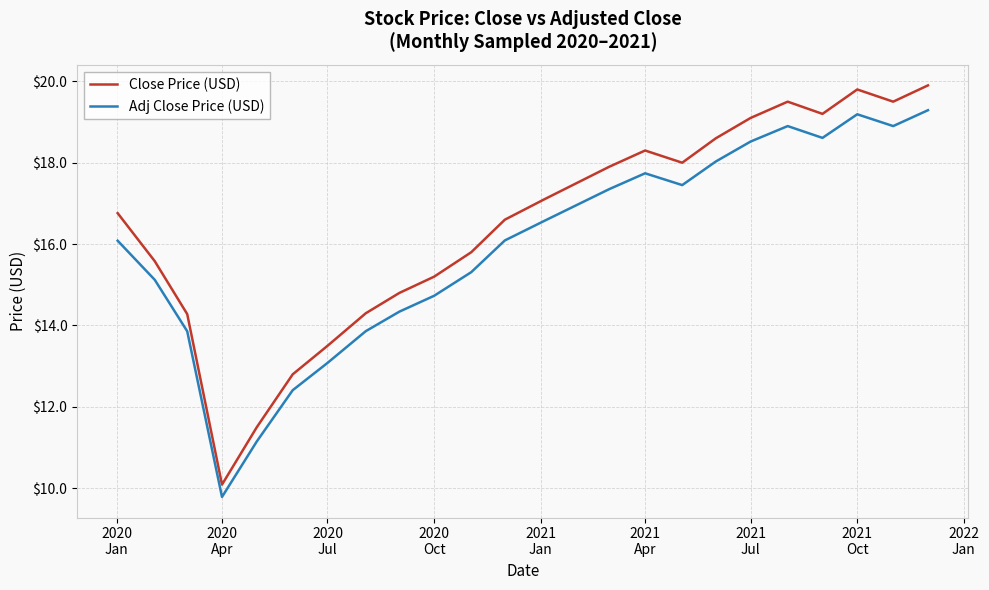

How many distinct data groups are displayed?

2